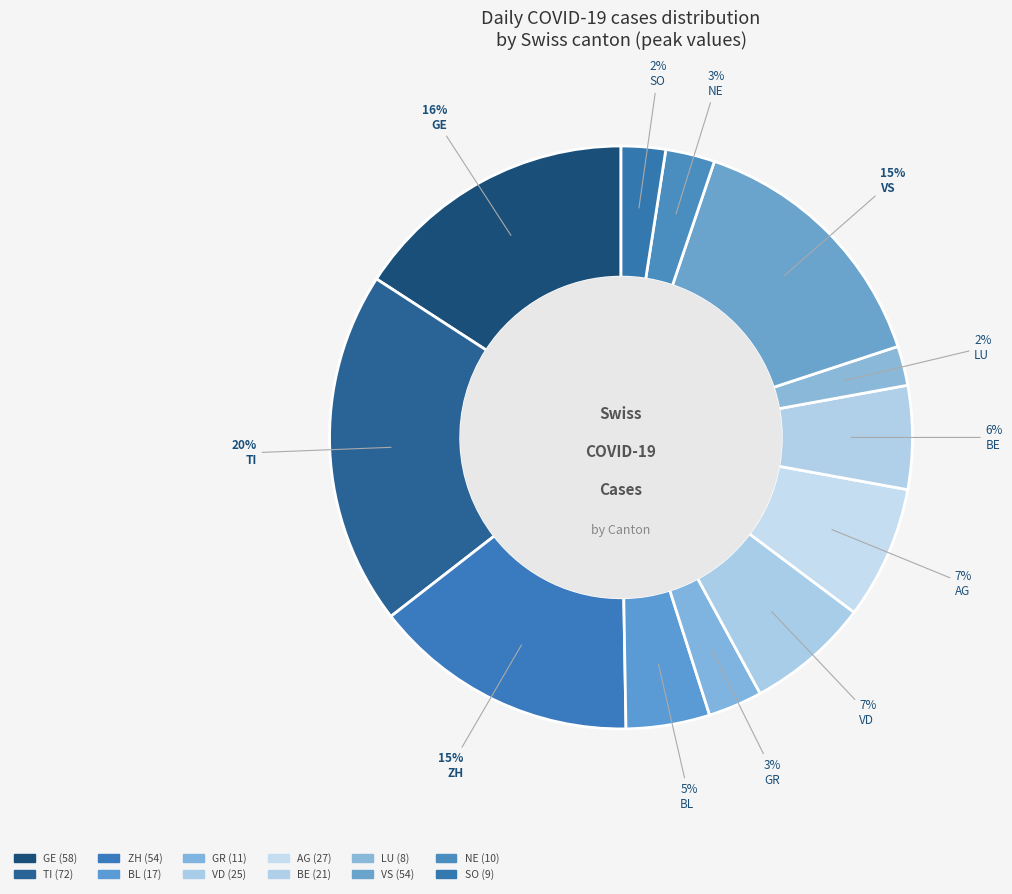

Count the number of slices in the pie.

12